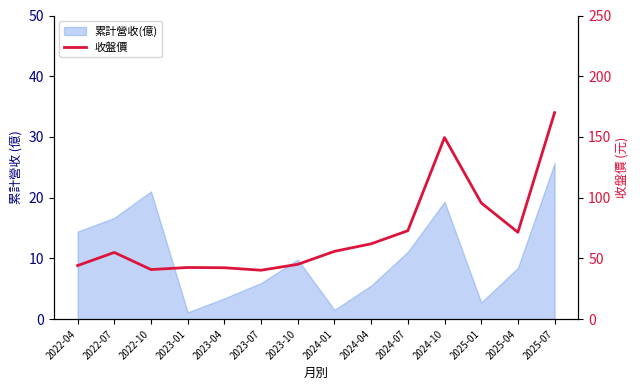

What is the change in value from 2023-04 to 2024-07?

+30.5